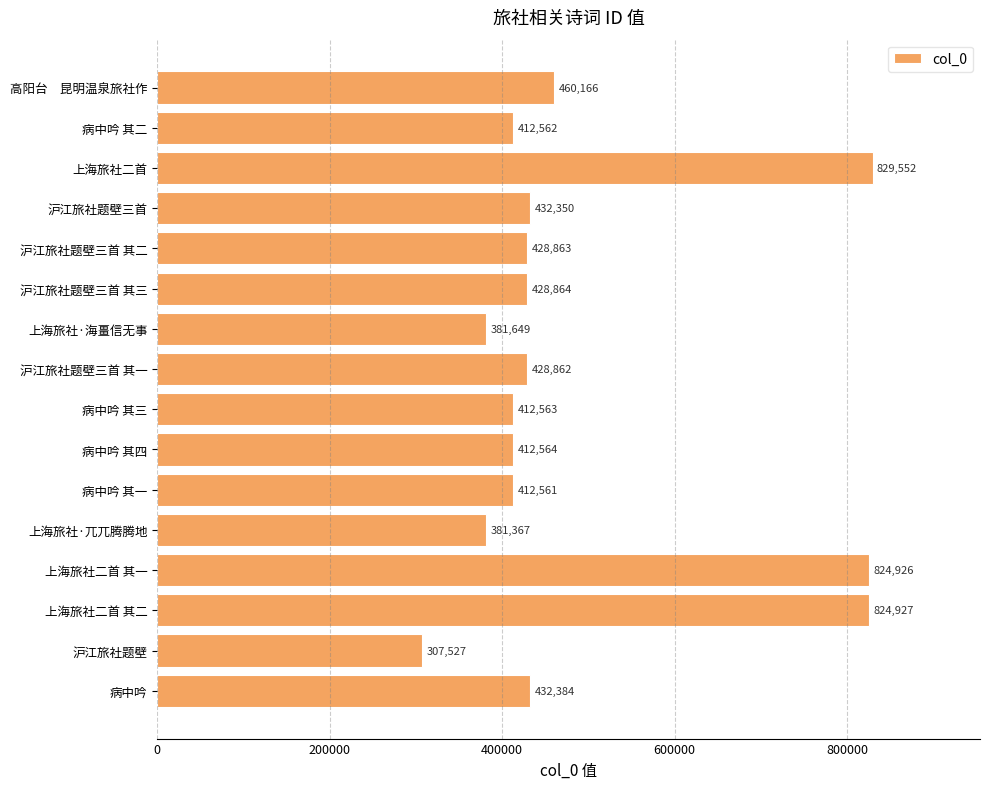

True or false: the data shows 432350 at 沪江旅社题壁三首.

True